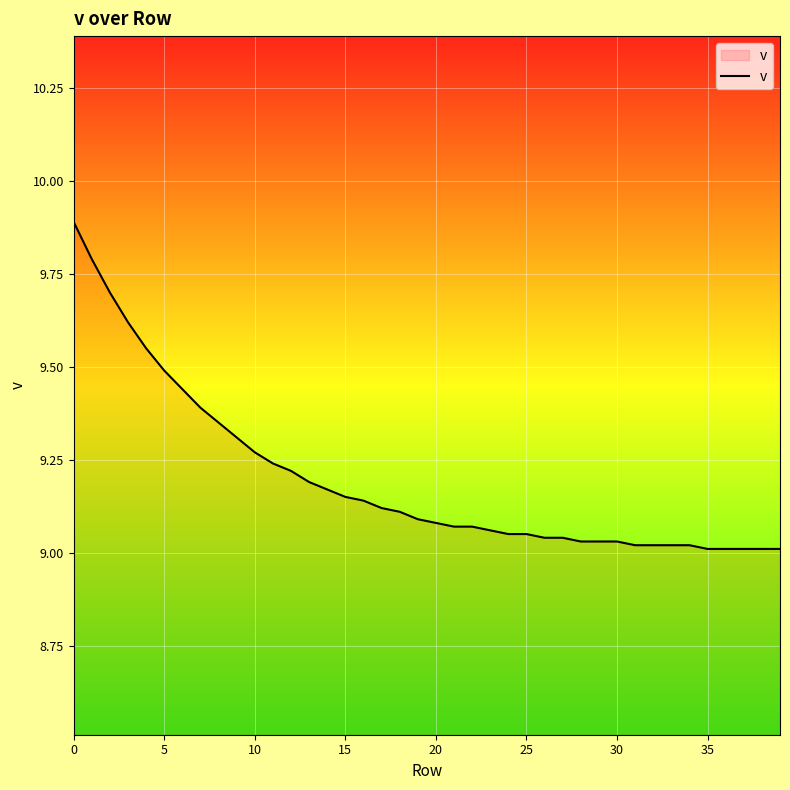

What is the maximum value shown in the chart?

9.9